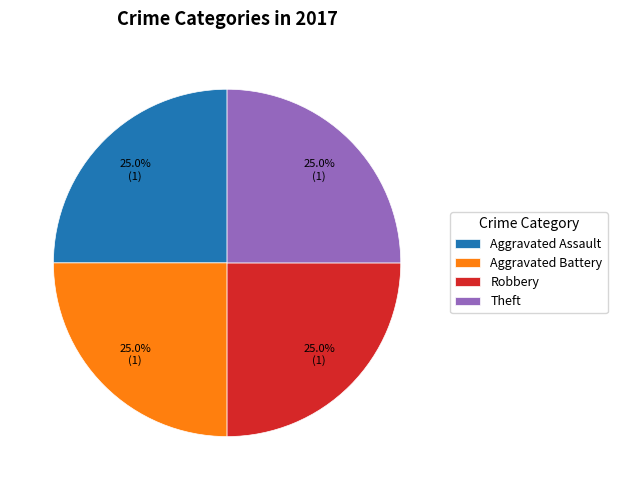

To the nearest percent, what portion does Aggravated Assault represent?

25%